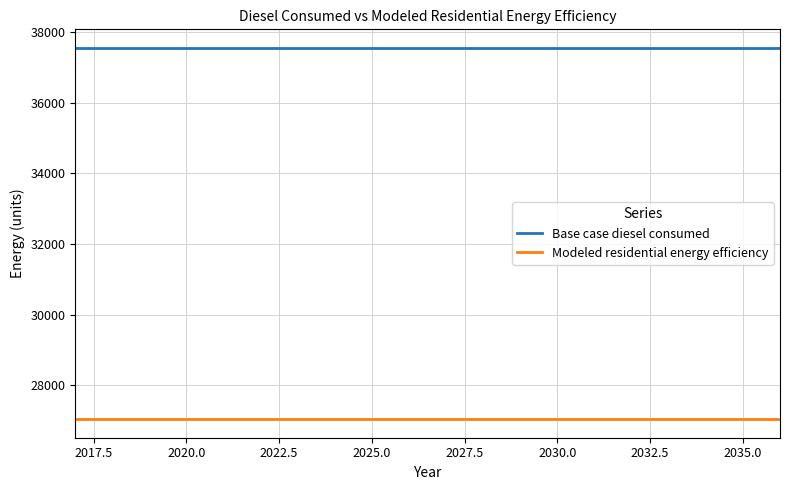

At how many categories does at least one series exceed 33136?

20